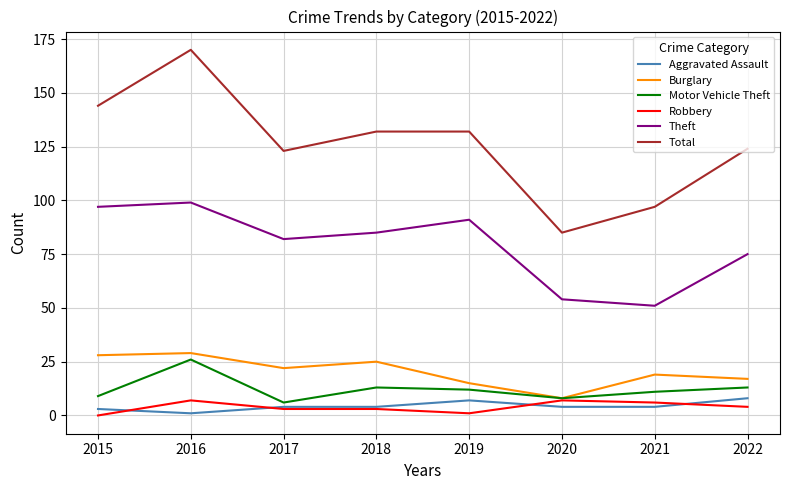

At how many categories does at least one series exceed 80?

8